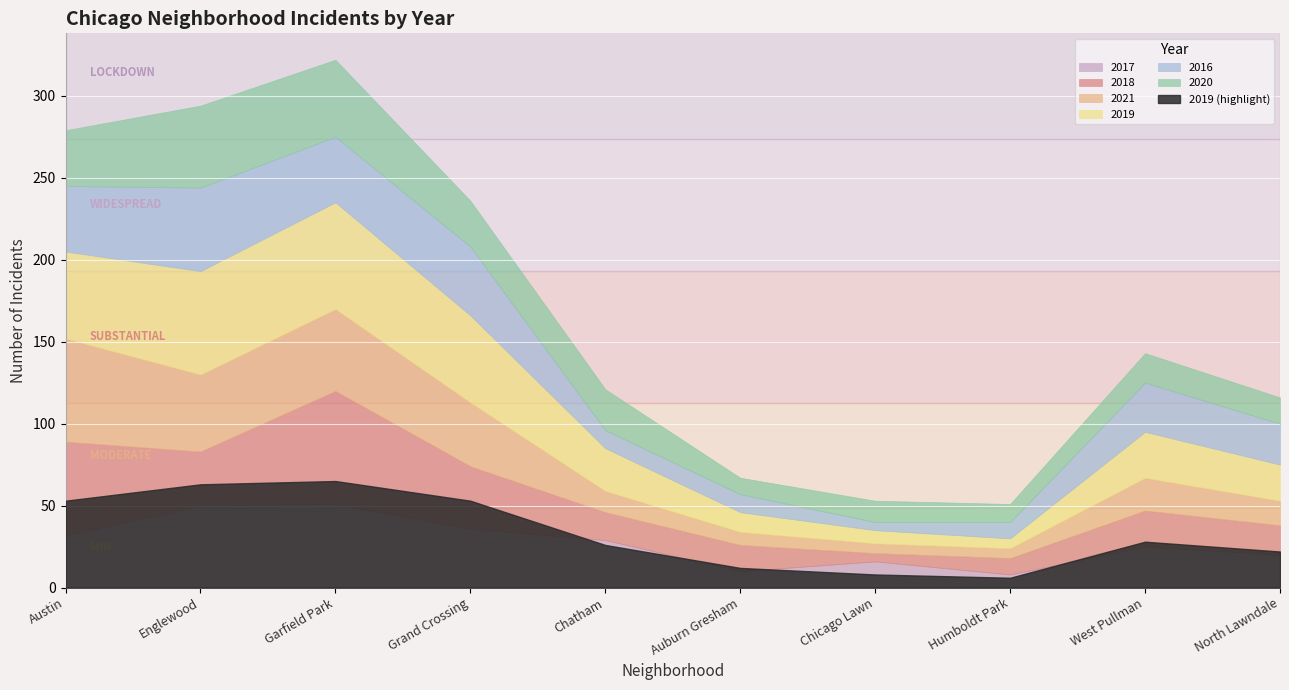

What is the label of the 3rd point from the right?

Humboldt Park